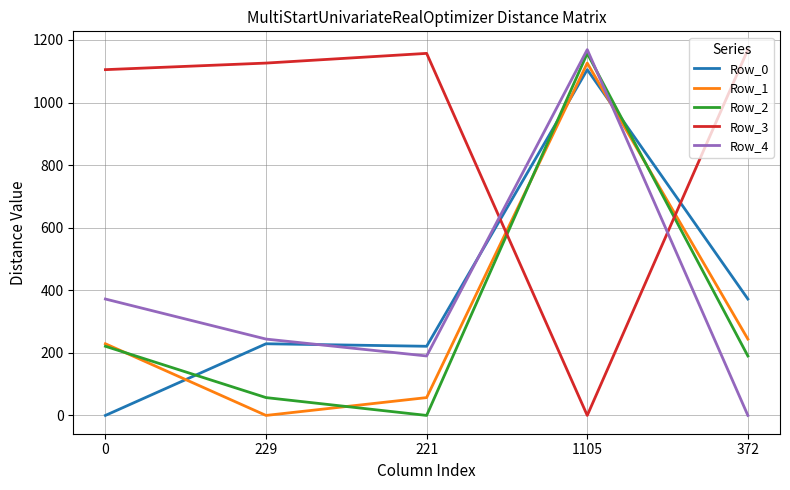

What is the difference between the Row_4 values at 1105 and 221?

979